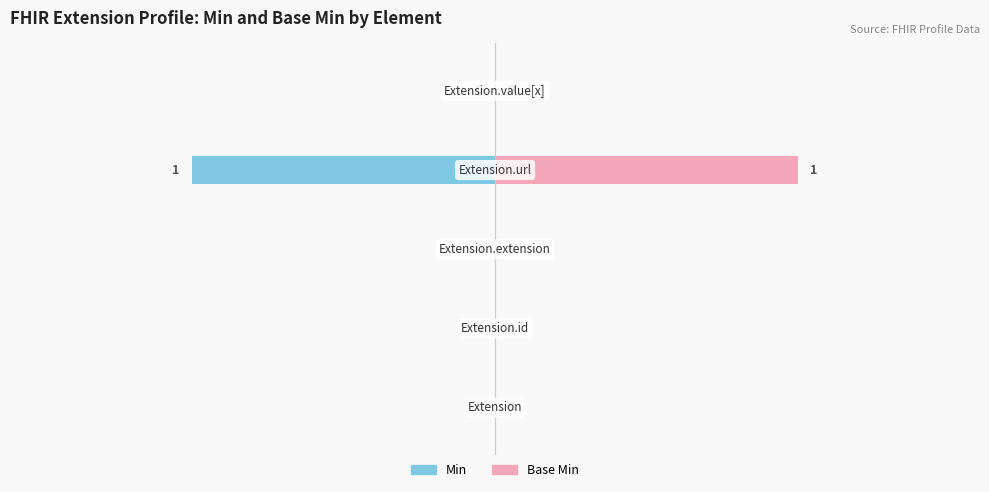

How many Min values are between 0 and 1?

4